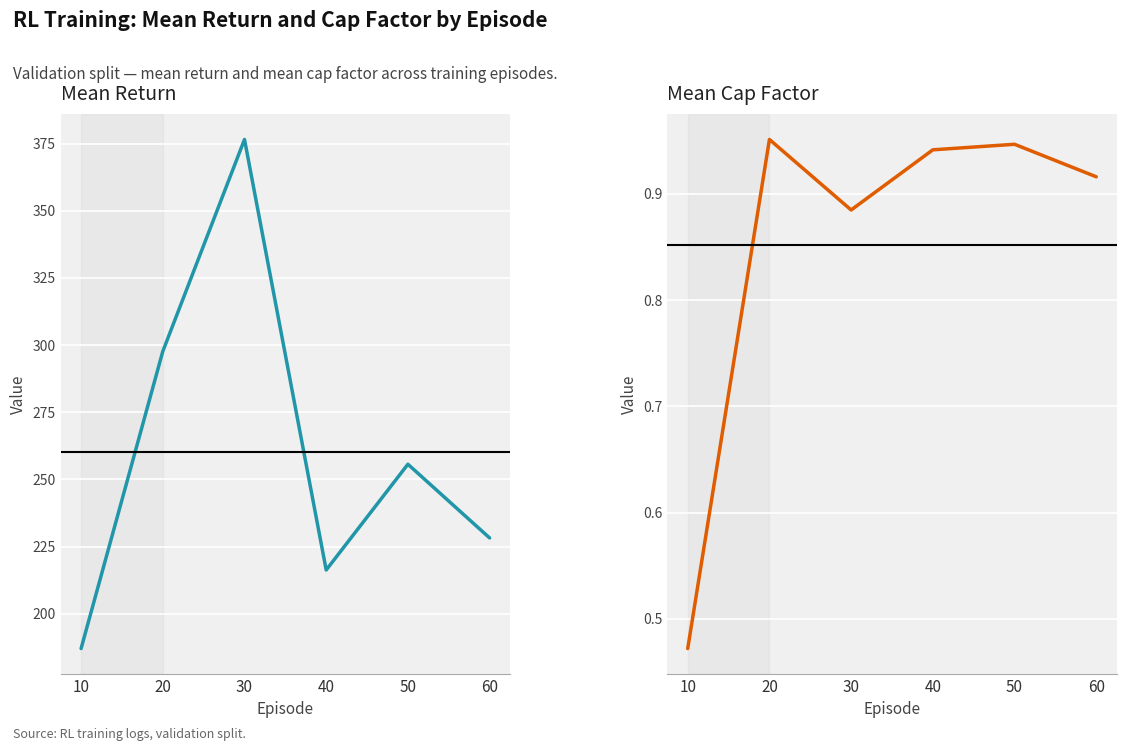

Count the mean_cap_factor values in the range 0 to 1.

6